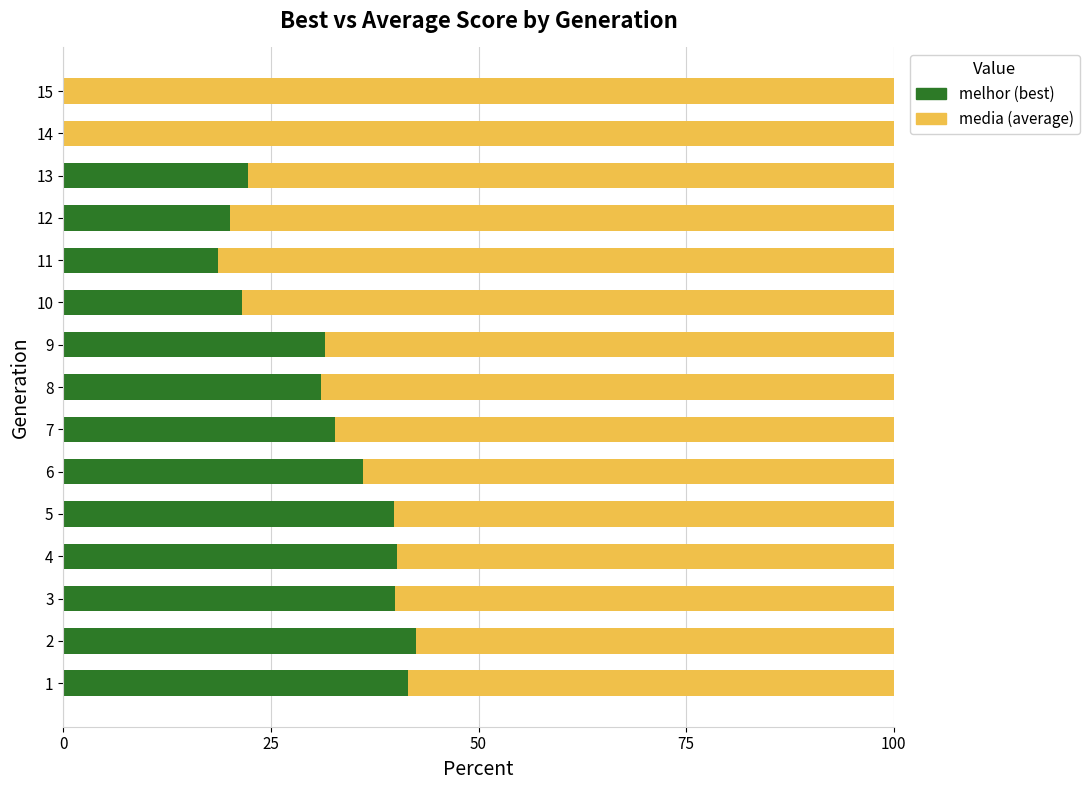

What is the total value across all series at 10?

100.0